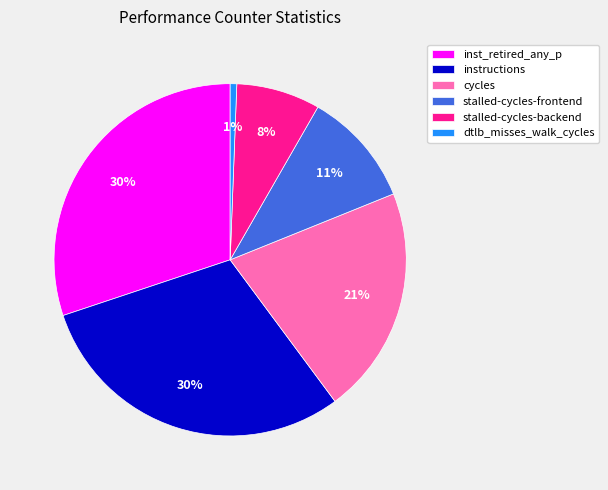

To the nearest percent, what portion does cycles represent?

21%